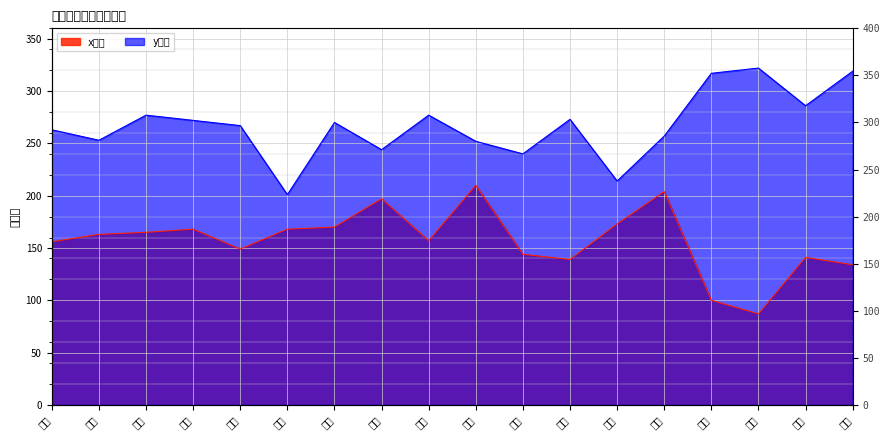

How many lines are shown in the chart?

2